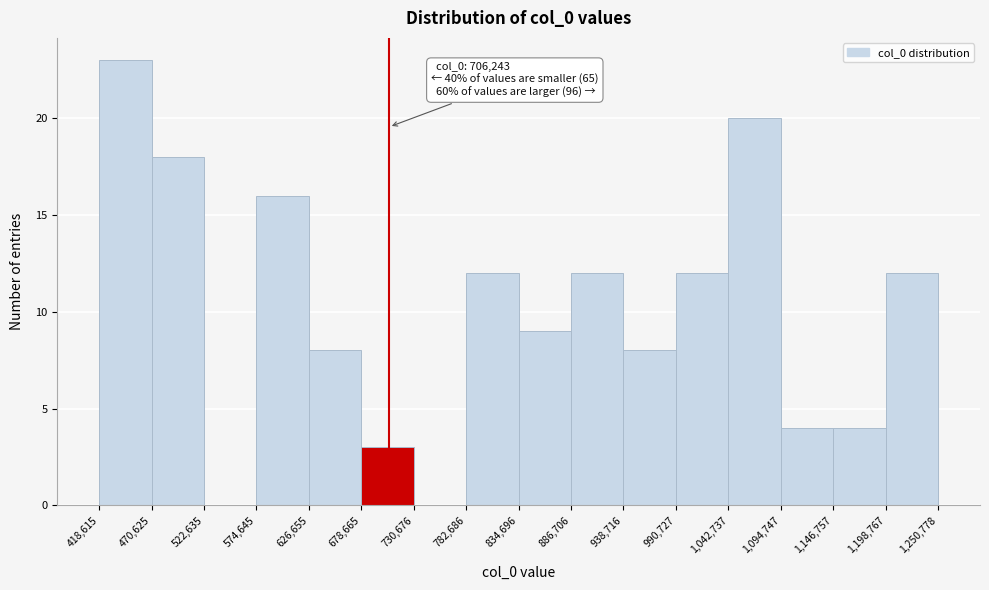

Over which range of the x-axis is the bar tallest?

418,615 to 470,625